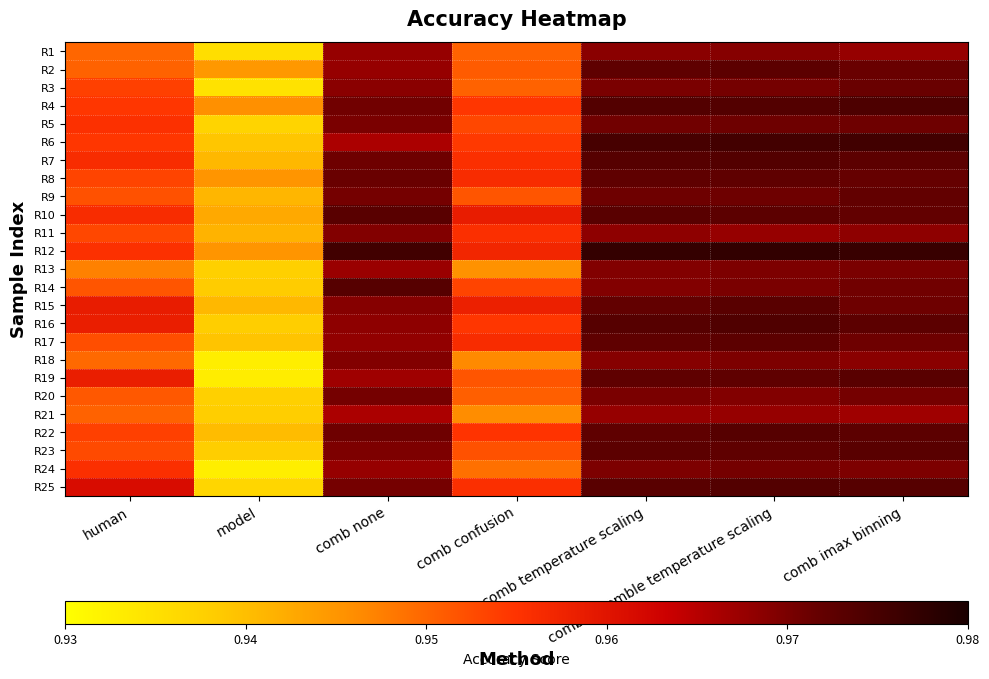

At comb none, list the series in order from largest to smallest.

R12, R14, R10, R8, R7, R22, R4, R9, R20, R25, R5, R23, R11, R18, R15, R3, R16, R17, R1, R2, R24, R13, R19, R6, R21